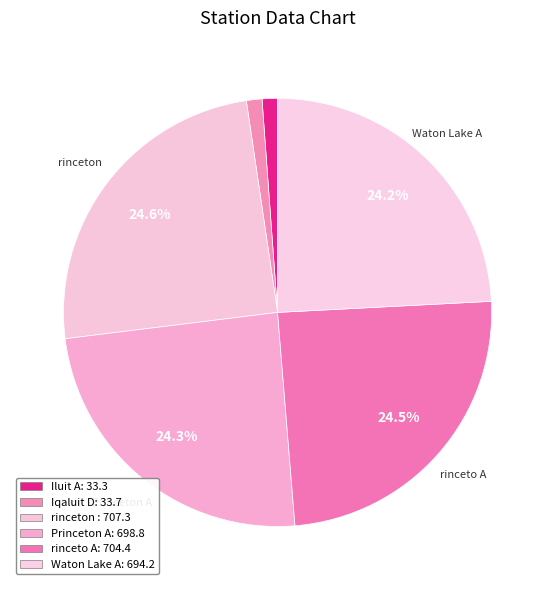

What percentage do Princeton A and rinceto A together represent?

48.9%